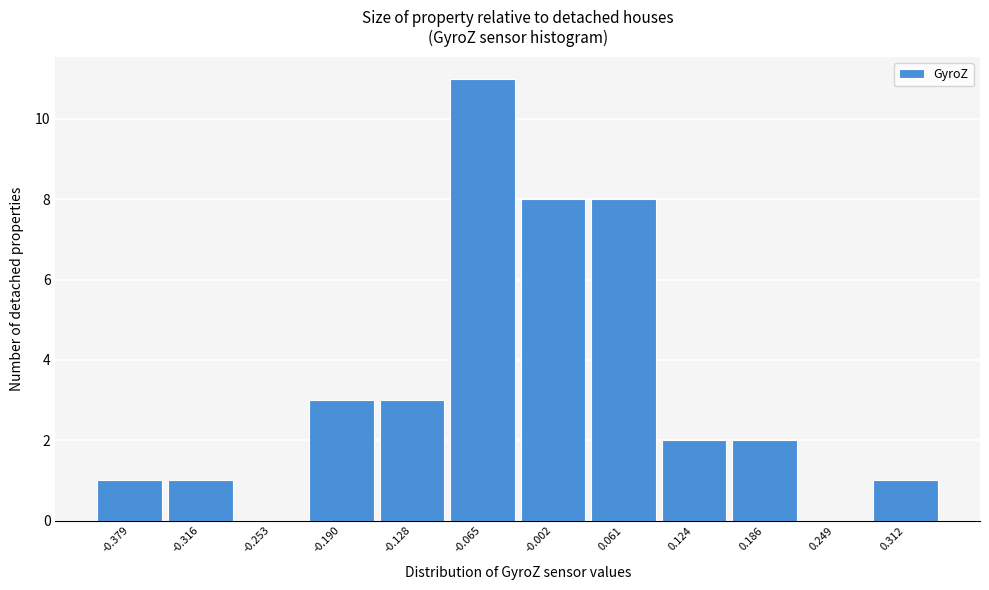

Reading right to left, transcribe all the data shown in this chart.

0.312=1	0.249=0	0.186=2	0.124=2	0.061=8	-0.002=8	-0.065=11	-0.128=3	-0.190=3	-0.253=0	-0.316=1	-0.379=1